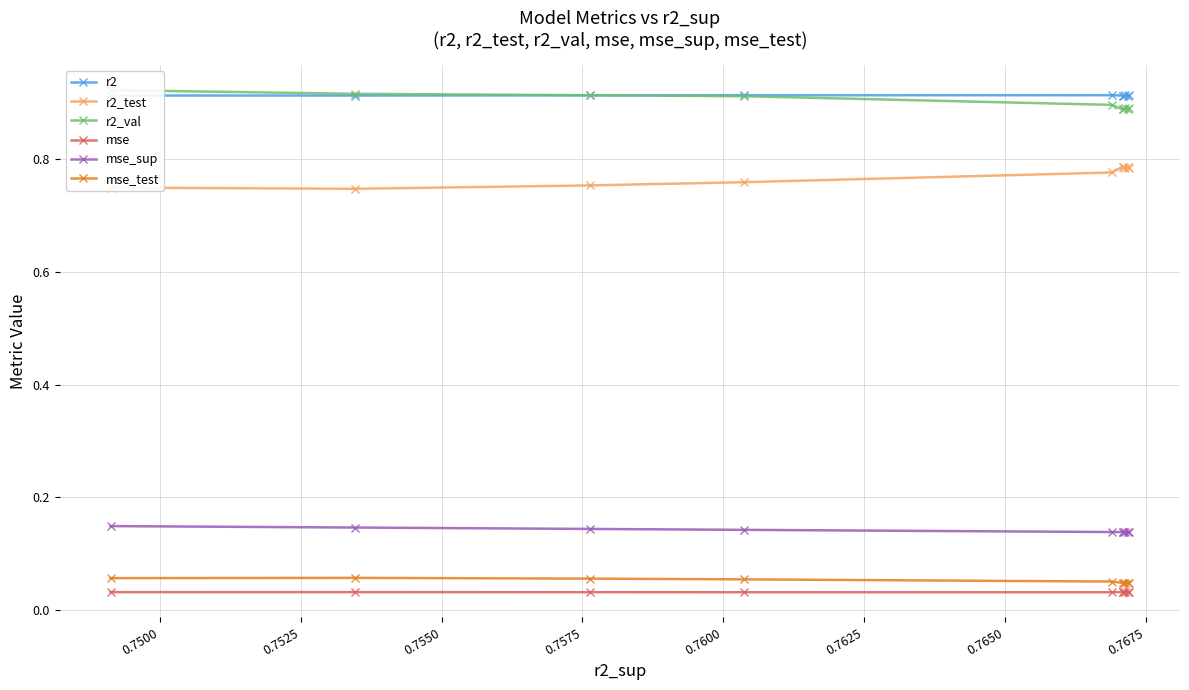

True or false: mse_test and mse_sup intersect in this chart.

False